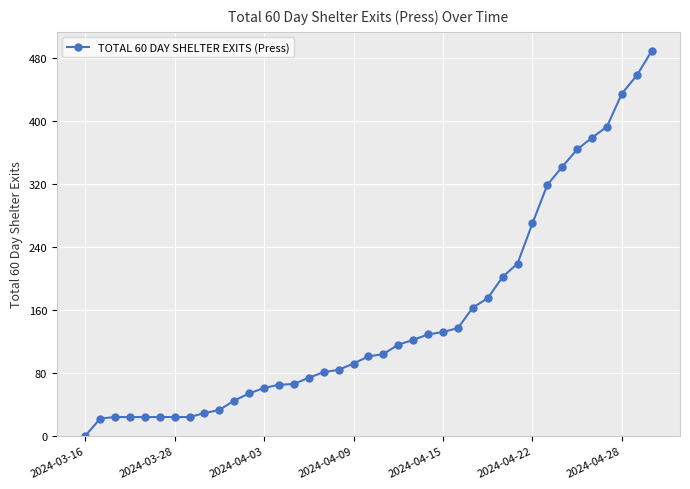

What is the average value?

151